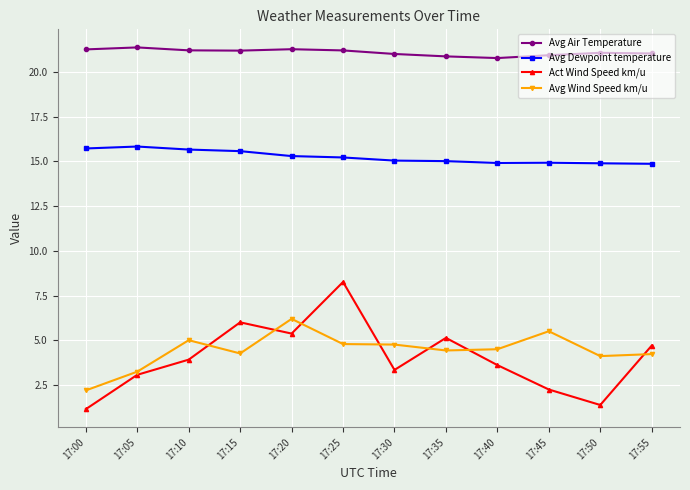

What is the spread (max minus min) of values at 17:50?

19.7